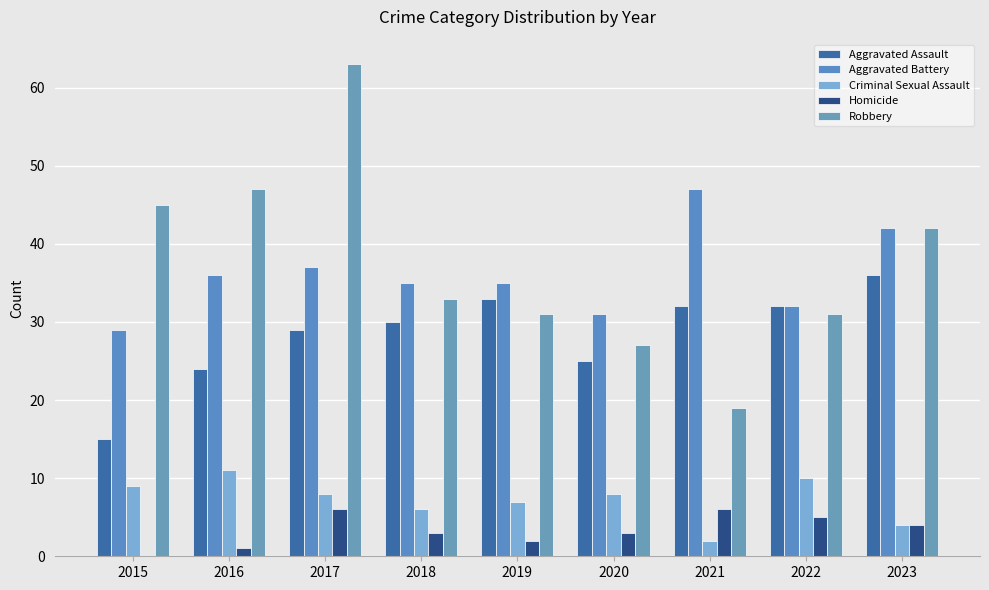

Which series has the largest total across all categories?

Robbery